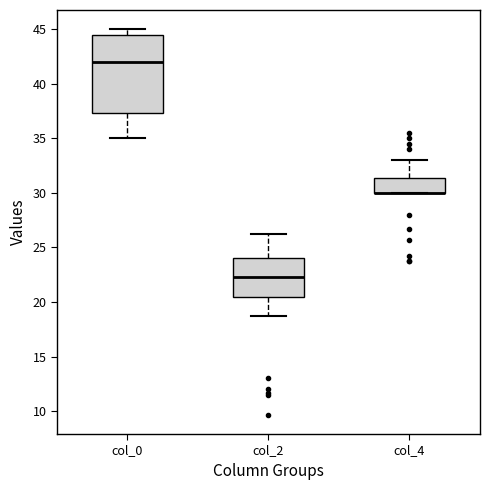

Reading left to right, transcribe this box plot: for each box, give where its median line is, the range the box spans, and where its two whiskers end, as read against the y-axis. The values are not printed on the chart, so give them approximately, as read against the axis.

col_0: median 42.0, box 37.5 to 44.5, whiskers 35.0 to 45.0
col_2: median 22.5, box 20.5 to 24.0, whiskers 19.0 to 26.5
col_4: median 30.0 (drawn on the box's lower edge), box 30.0 to 31.5, whiskers 30.0 to 33.0